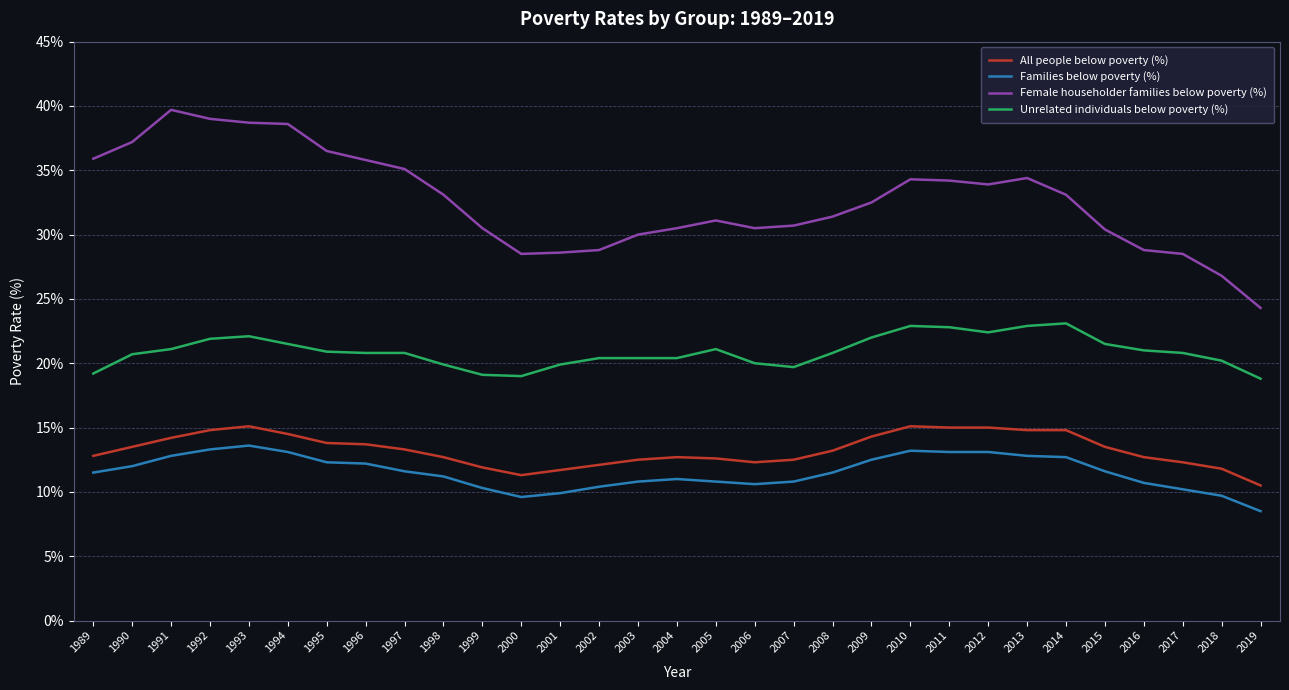

Which label corresponds to the largest value in the chart?

1991